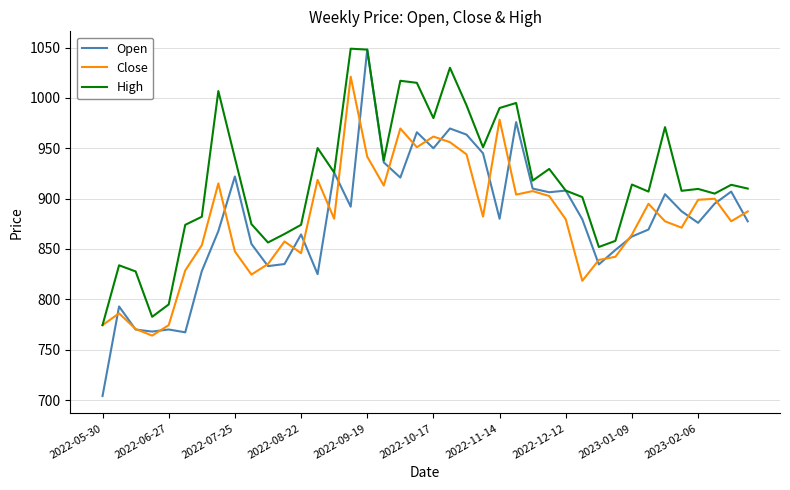

Is this an area chart (filled region under the line)?

No